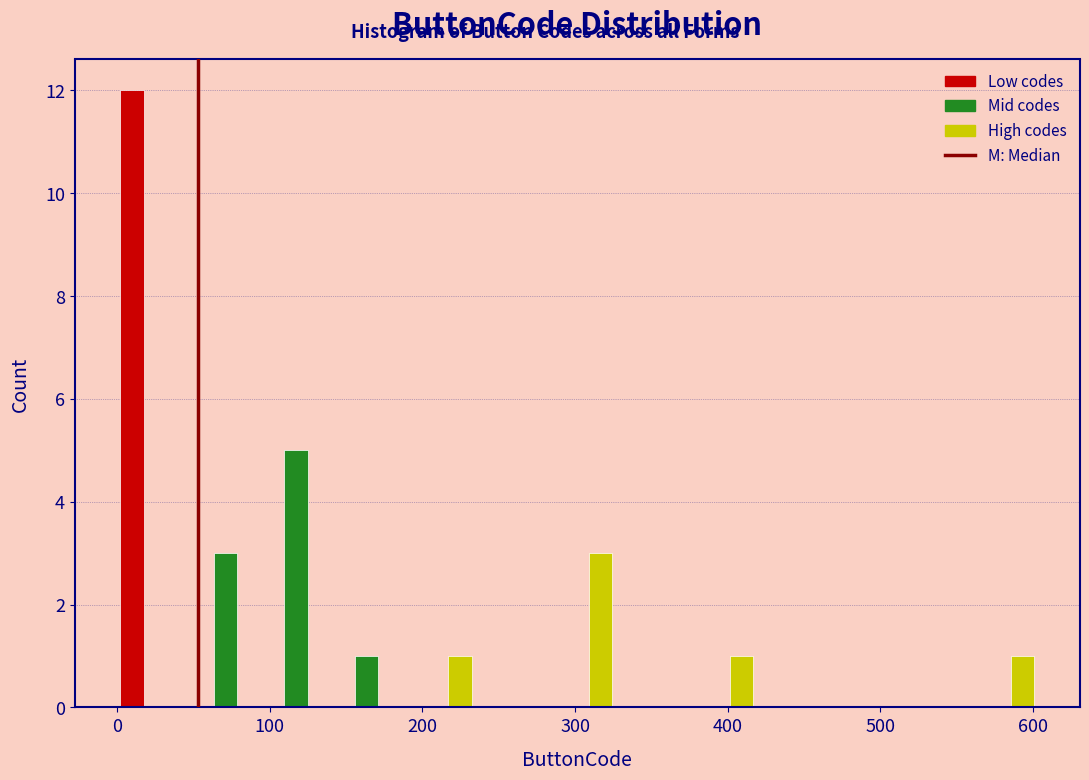

Reading left to right, transcribe this chart: for each range on the x-axis, give the height of each series' bar. Neither the bar edges nor the heights are printed on the chart, so give them approximately, as read against the axes.

0 to 50: Low codes=12	Mid codes=0	High codes=0
50 to 90: Low codes=0	Mid codes=3	High codes=0
90 to 140: Low codes=0	Mid codes=5	High codes=0
140 to 190: Low codes=0	Mid codes=1	High codes=0
190 to 230: Low codes=0	Mid codes=0	High codes=1
230 to 280: Low codes=0	Mid codes=0	High codes=0
280 to 320: Low codes=0	Mid codes=0	High codes=3
320 to 370: Low codes=0	Mid codes=0	High codes=0
370 to 420: Low codes=0	Mid codes=0	High codes=1
420 to 460: Low codes=0	Mid codes=0	High codes=0
460 to 510: Low codes=0	Mid codes=0	High codes=0
510 to 550: Low codes=0	Mid codes=0	High codes=0
550 to 600: Low codes=0	Mid codes=0	High codes=1